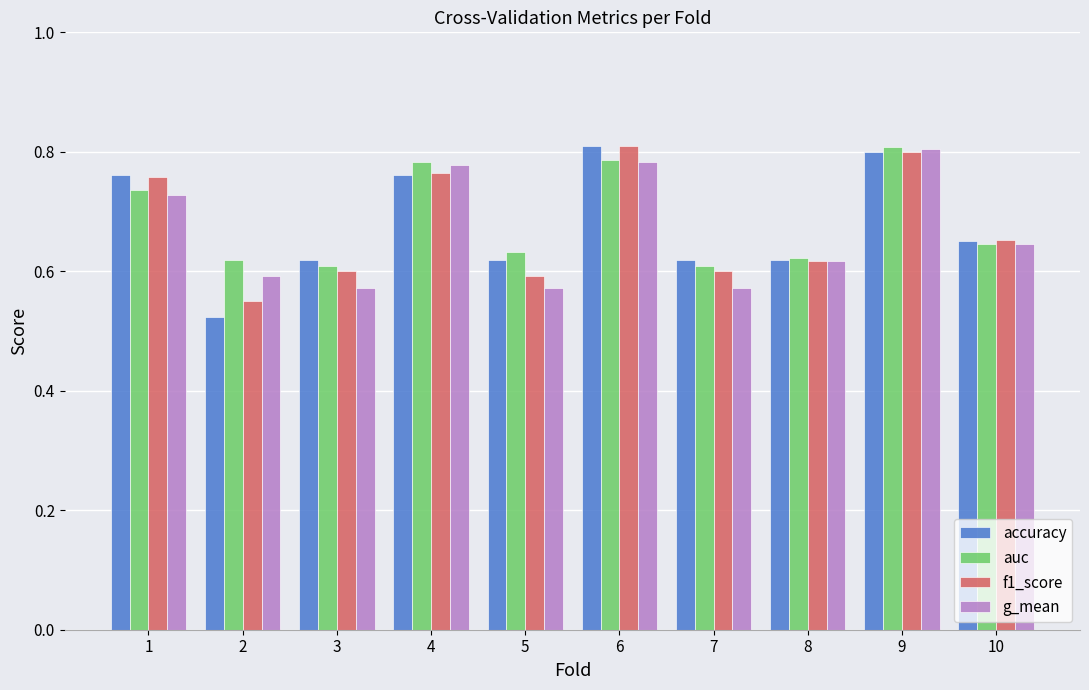

What is the total value across all series at 4?

3.1